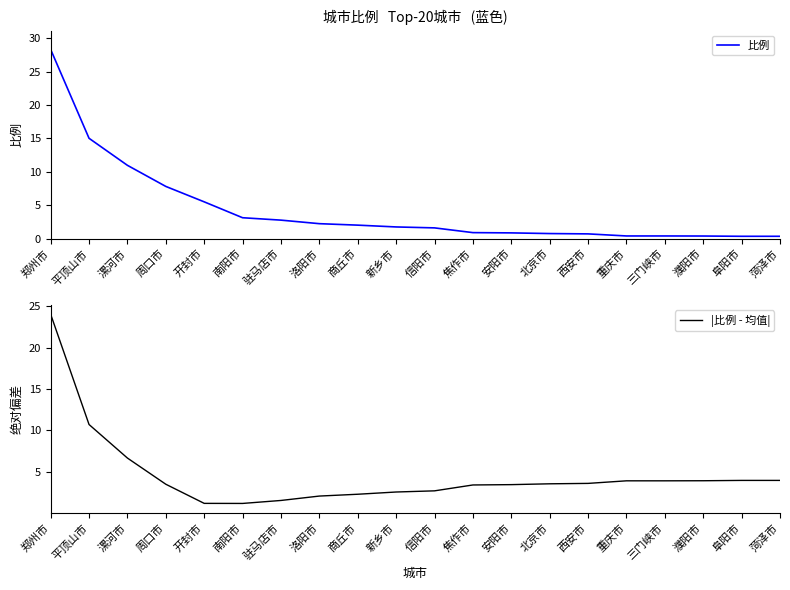

Reading right to left, list all the values displayed in this chart.

比例: 菏泽市=0.3	阜阳市=0.3	濮阳市=0.4	三门峡市=0.4	重庆市=0.4	西安市=0.7	北京市=0.8	安阳市=0.9	焦作市=0.9	信阳市=1.6	新乡市=1.8	商丘市=2.0	洛阳市=2.2	驻马店市=2.8	南阳市=3.1	开封市=5.5	周口市=7.8	漯河市=11.0	平顶山市=15.0	郑州市=28.3
|比例 - 均值|: 菏泽市=4.0	阜阳市=4.0	濮阳市=3.9	三门峡市=3.9	重庆市=3.9	西安市=3.6	北京市=3.6	安阳市=3.5	焦作市=3.4	信阳市=2.7	新乡市=2.6	商丘市=2.3	洛阳市=2.1	驻马店市=1.5	南阳市=1.2	开封市=1.2	周口市=3.5	漯河市=6.7	平顶山市=10.7	郑州市=24.0